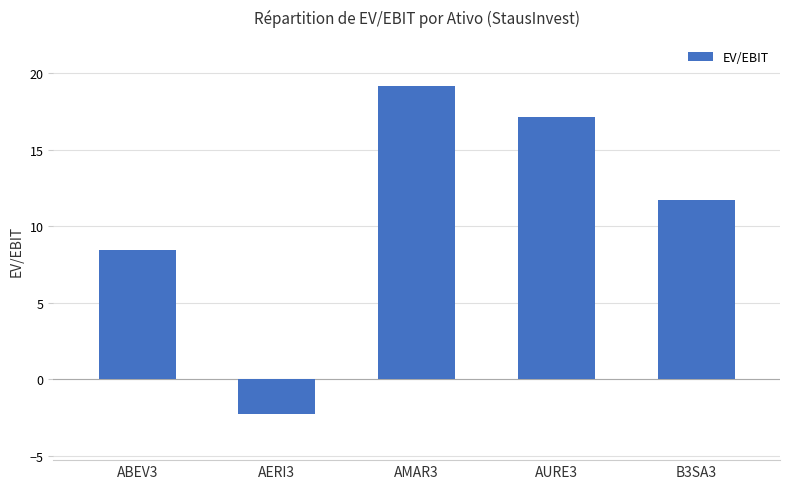

Between B3SA3 and ABEV3, which is larger?

B3SA3